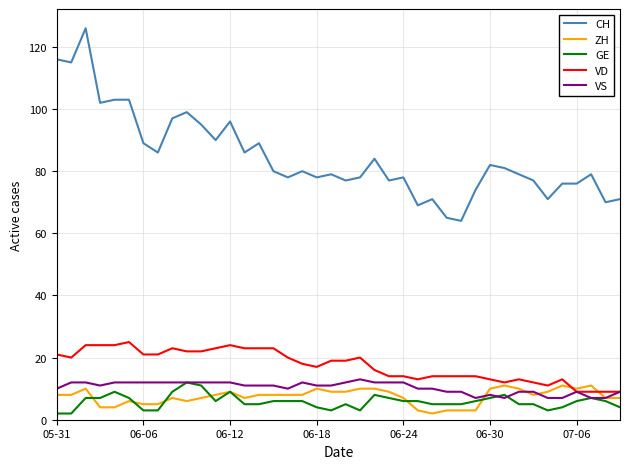

True or false: CH and GE cross at least once.

False